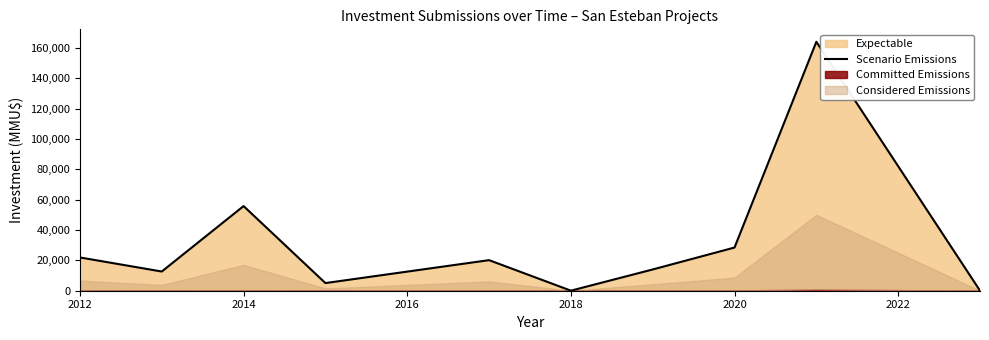

Where does the data first go above 20142?

2012